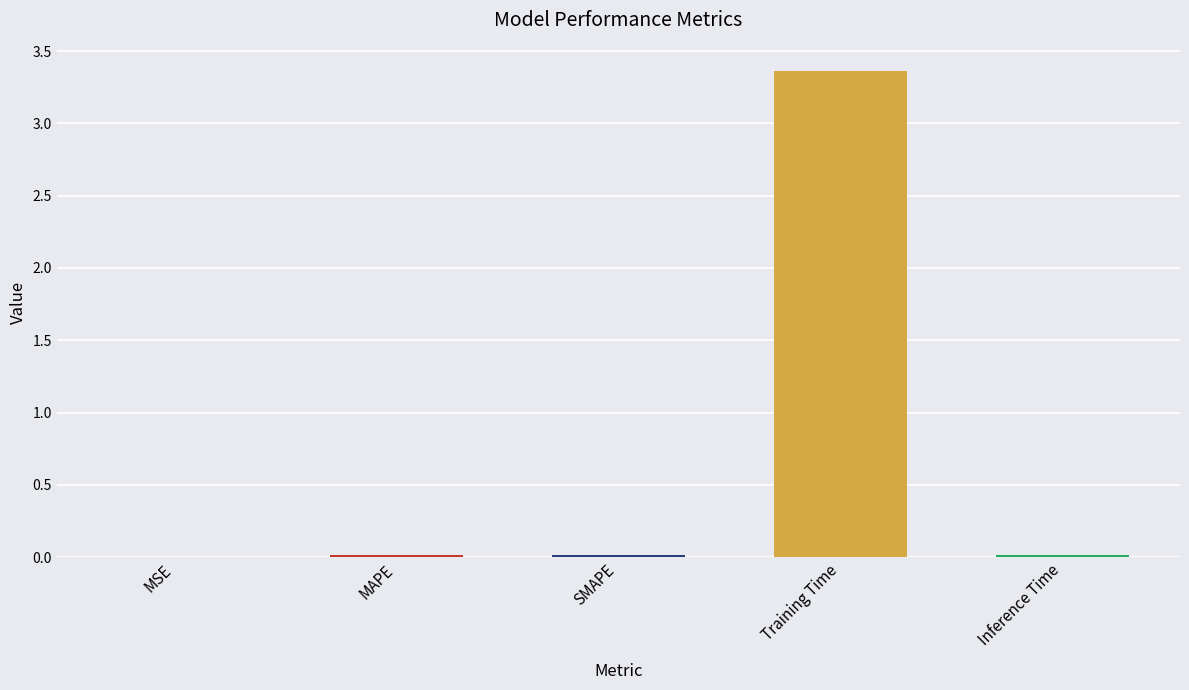

Is it true that the value at MAPE is 0.0?

True